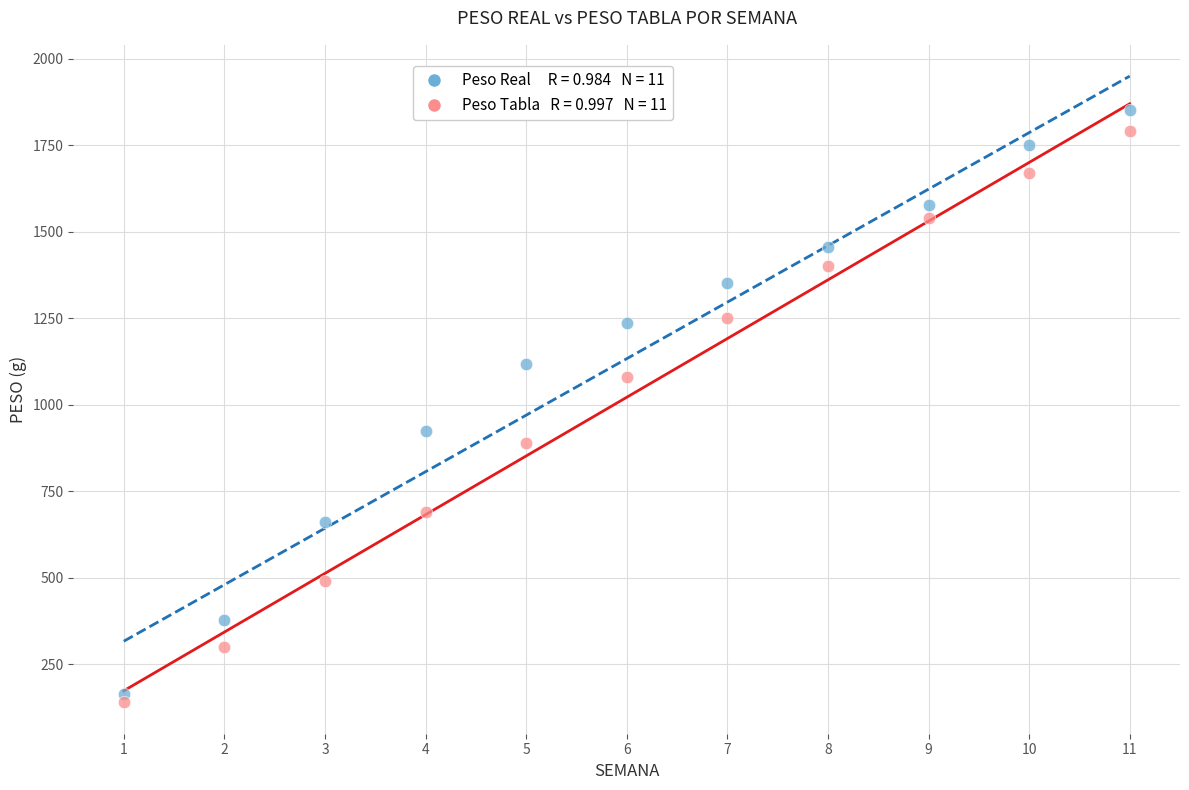

Across all data points, what is the range of Y values (max minus min)?

1711.3